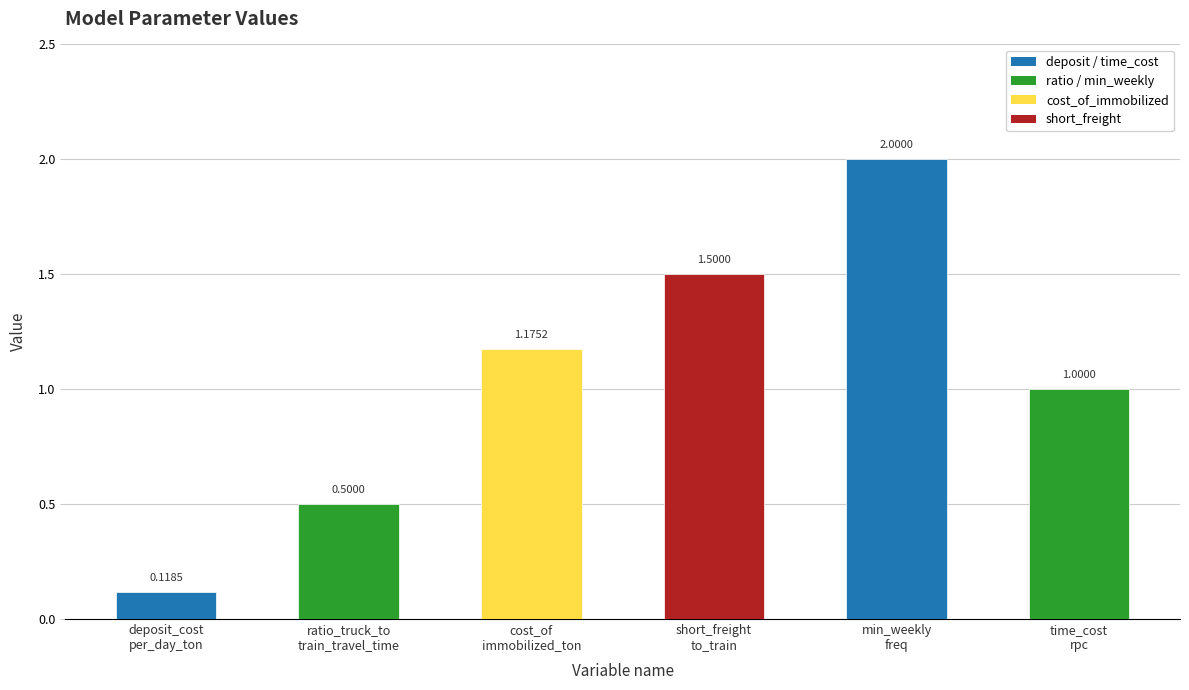

Where is the data nearest to the value 1?

time_cost
rpc